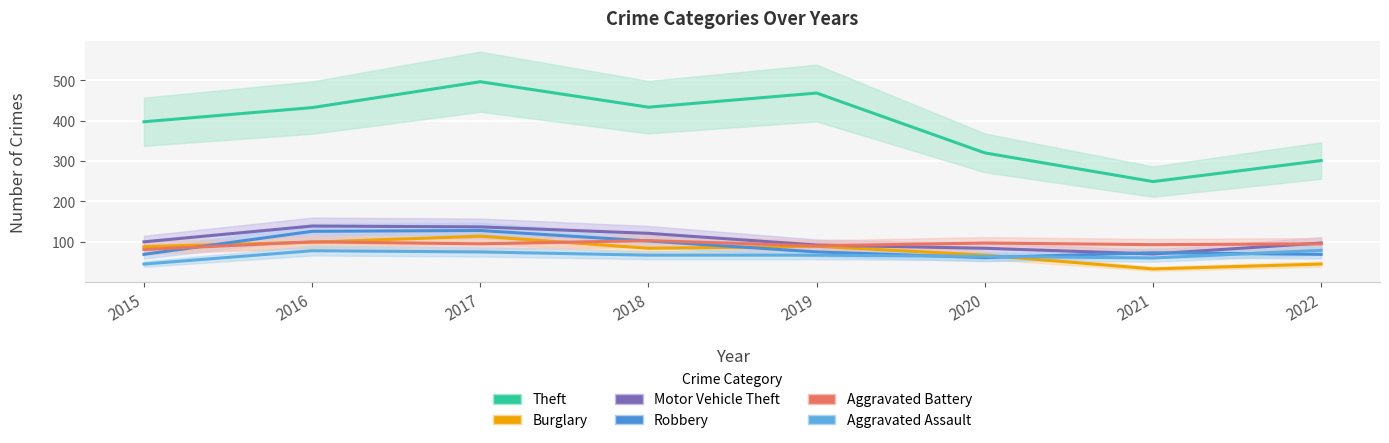

Is the value of Aggravated Assault at 2019 greater than the value of Aggravated Battery at 2016?

No